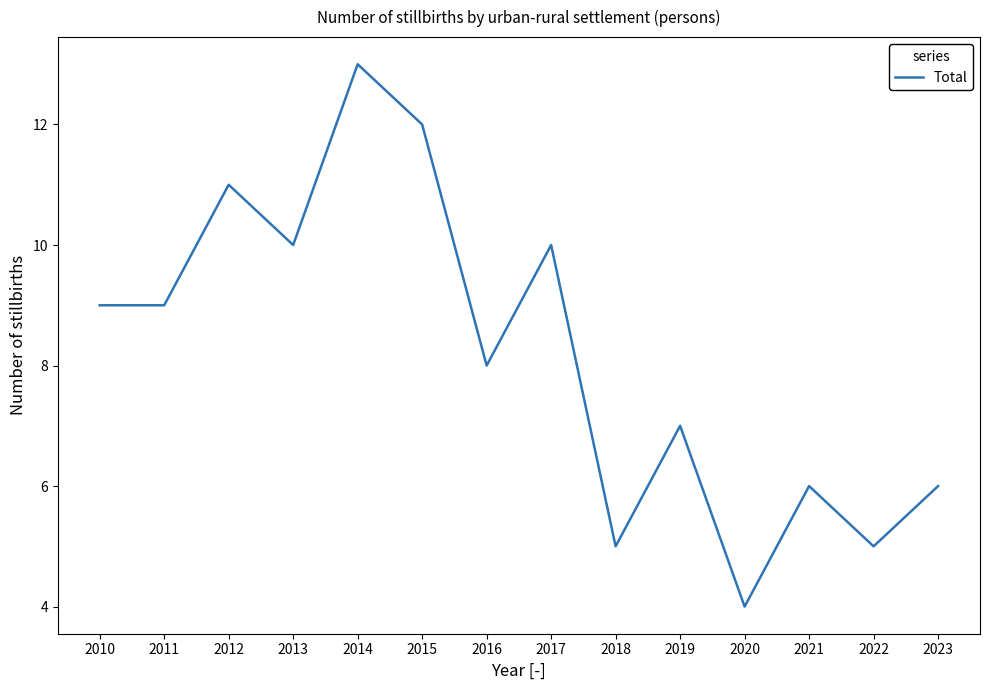

What value does the data have at 2023?

6